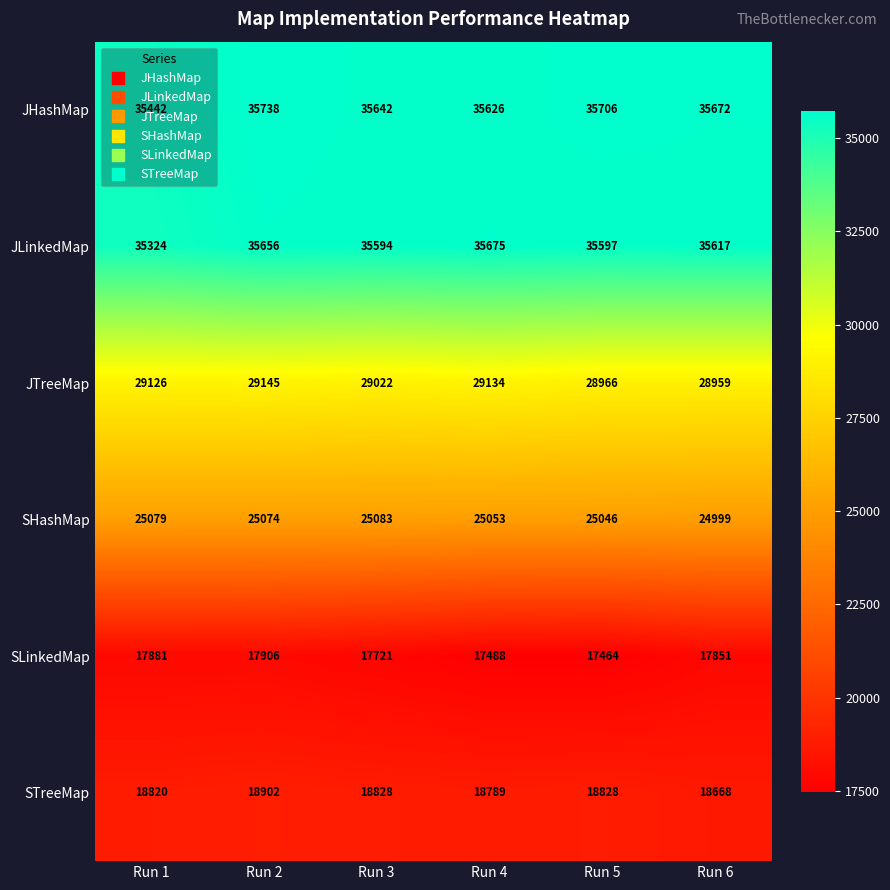

The SLinkedMap series shows 17851 at Run 6. True or false?

True